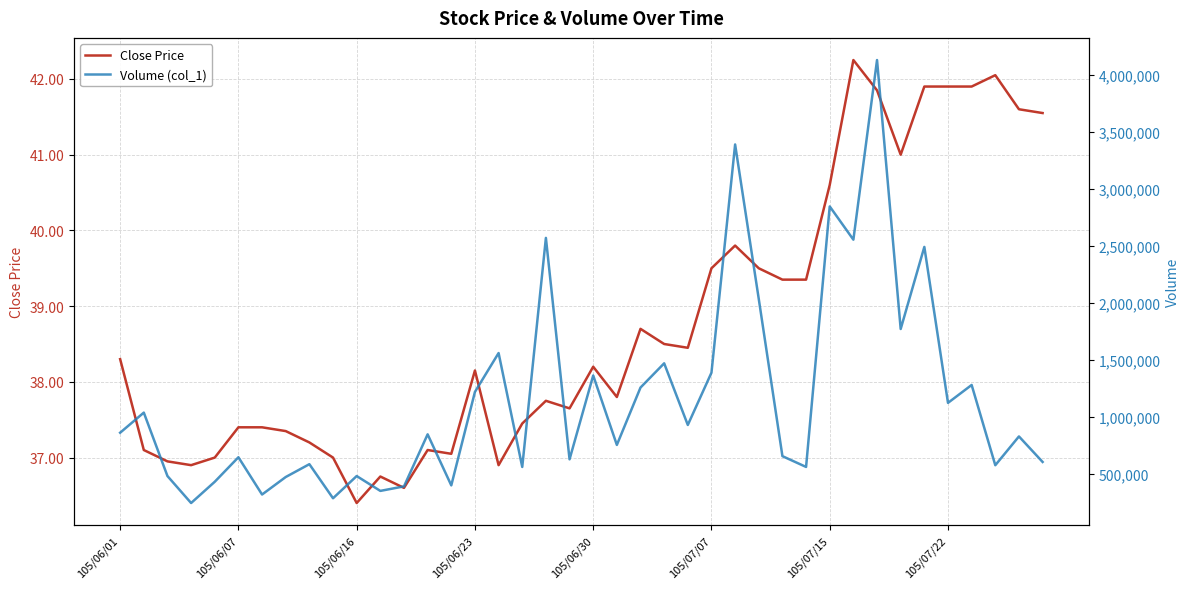

How many data points in Volume (col_1) are less than 847102?

20